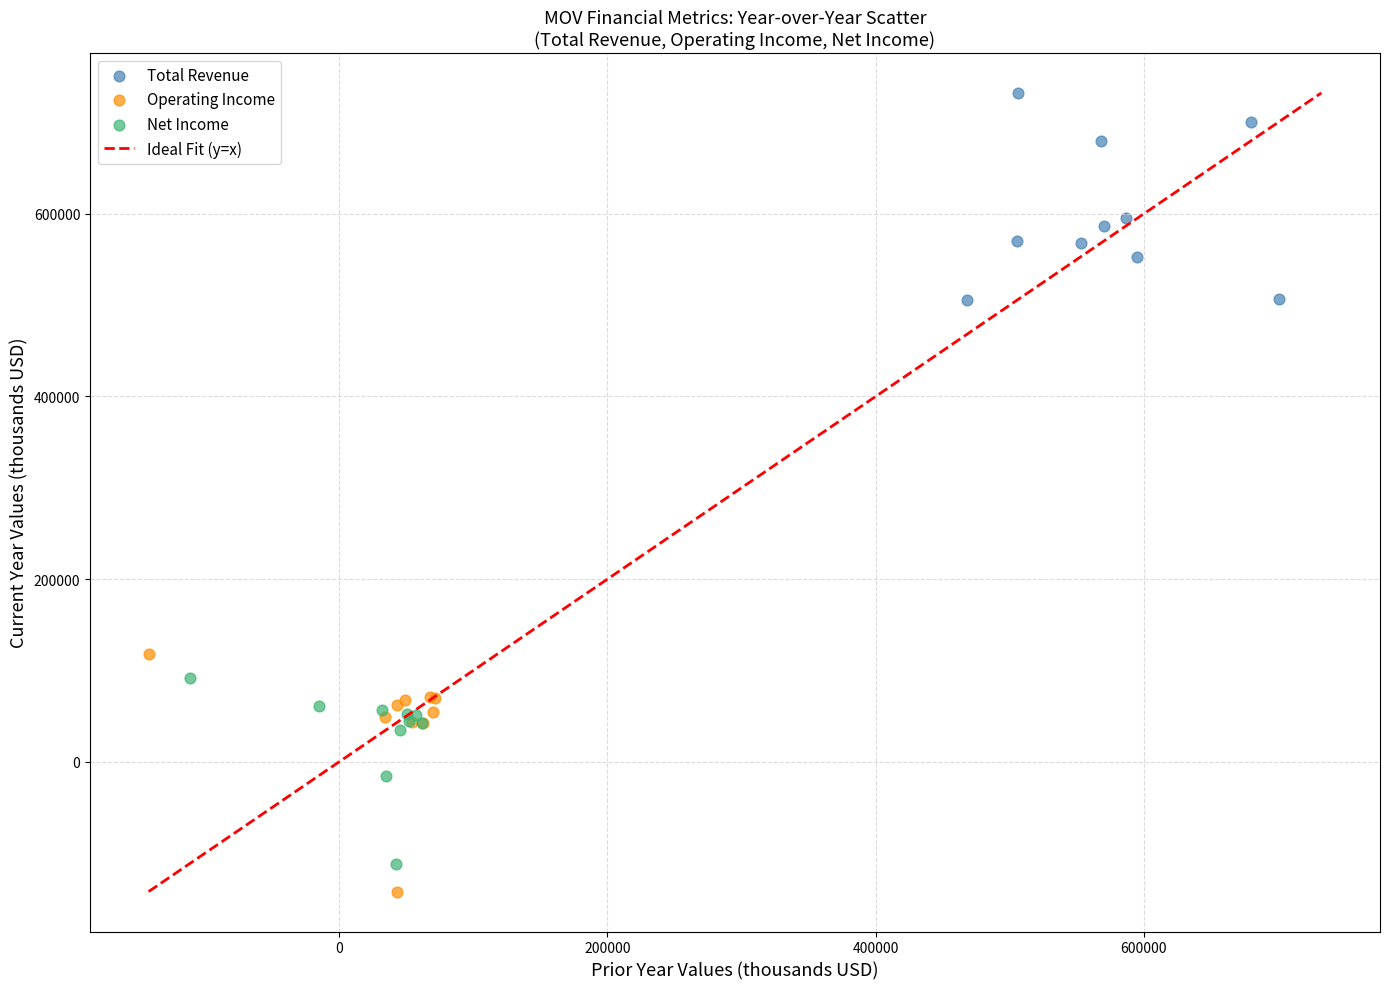

Which series reaches the maximum Y coordinate?

Total Revenue